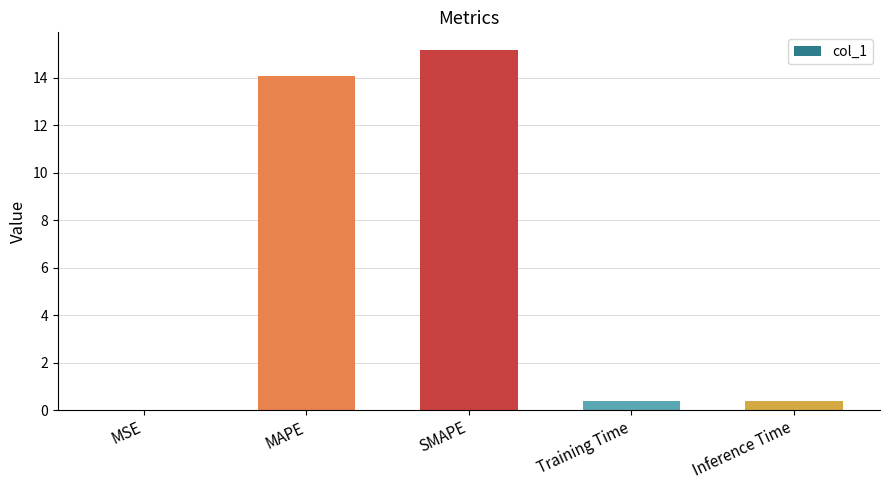

Between MAPE and Training Time, which is larger?

MAPE